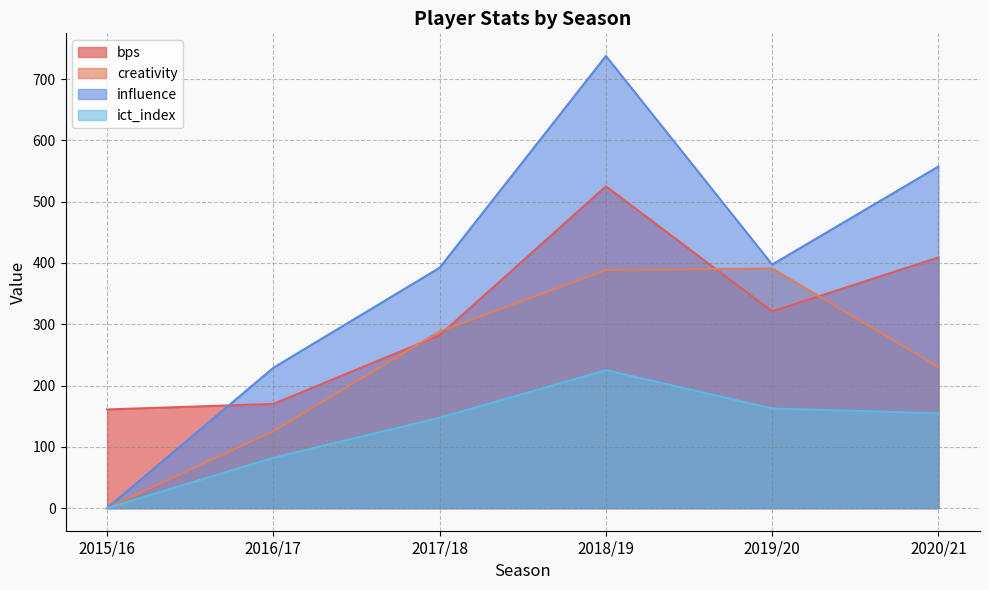

Does the chart display data point markers on the line(s)?

No